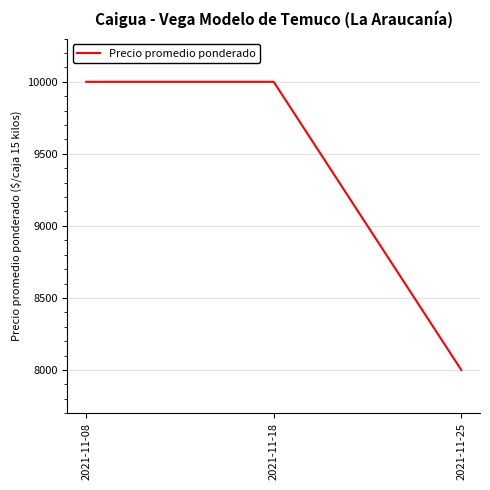

Reading right to left, extract all data points from this chart.

2021-11-25=8000	2021-11-18=10000	2021-11-08=10000